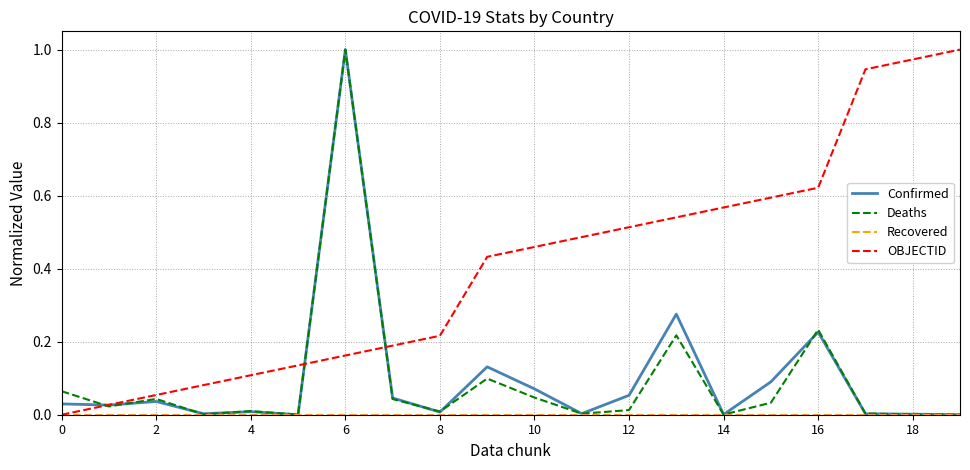

Which series has the largest total across all categories?

OBJECTID